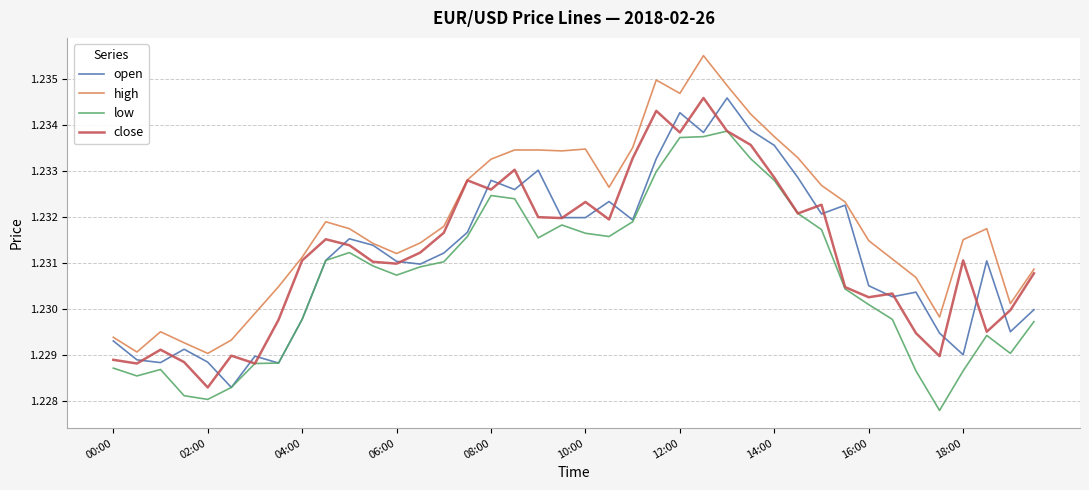

True or false: high and low cross at least once.

False